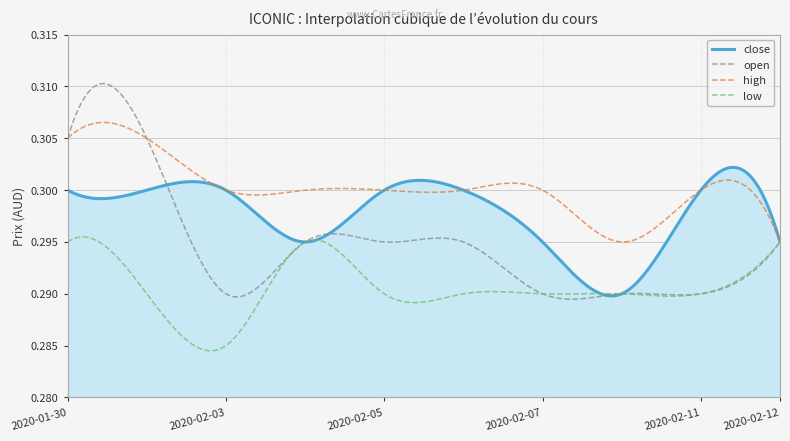

True or false: high and close intersect in this chart.

True